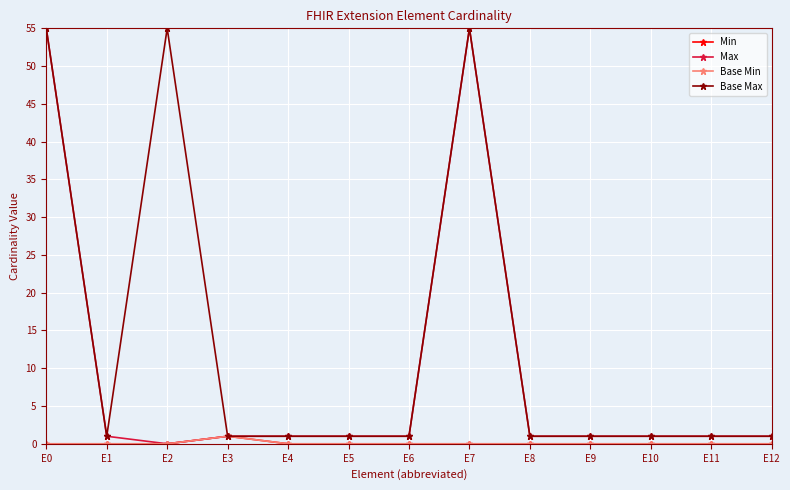

In Base Max, how many points are lower than both neighbors (excluding endpoints)?

1